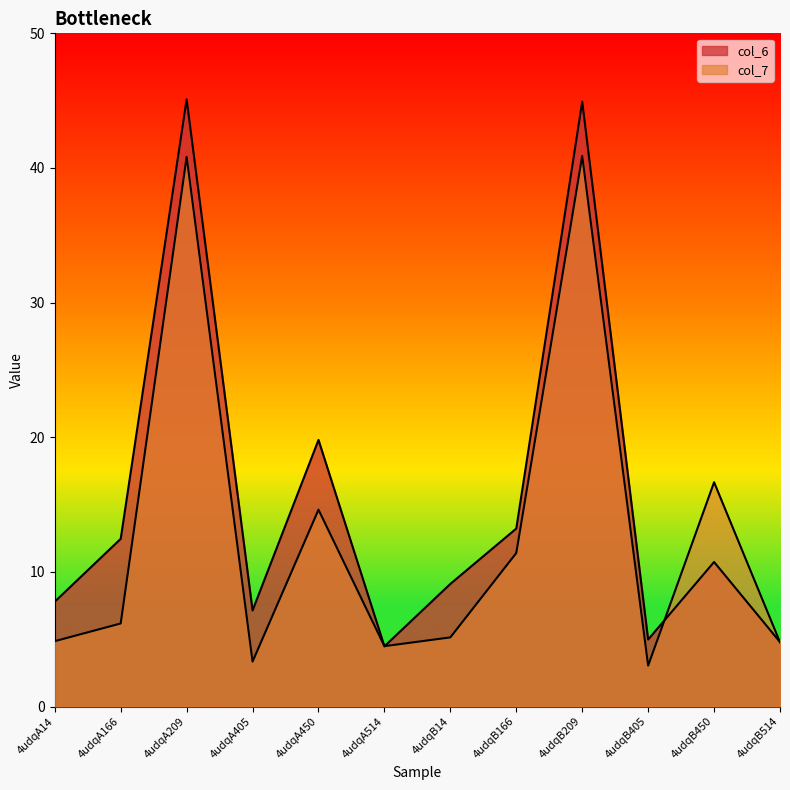

List the labels in order of col_7 value, largest first.

4udqB209, 4udqA209, 4udqB450, 4udqA450, 4udqB166, 4udqA166, 4udqB14, 4udqA14, 4udqB514, 4udqA514, 4udqA405, 4udqB405